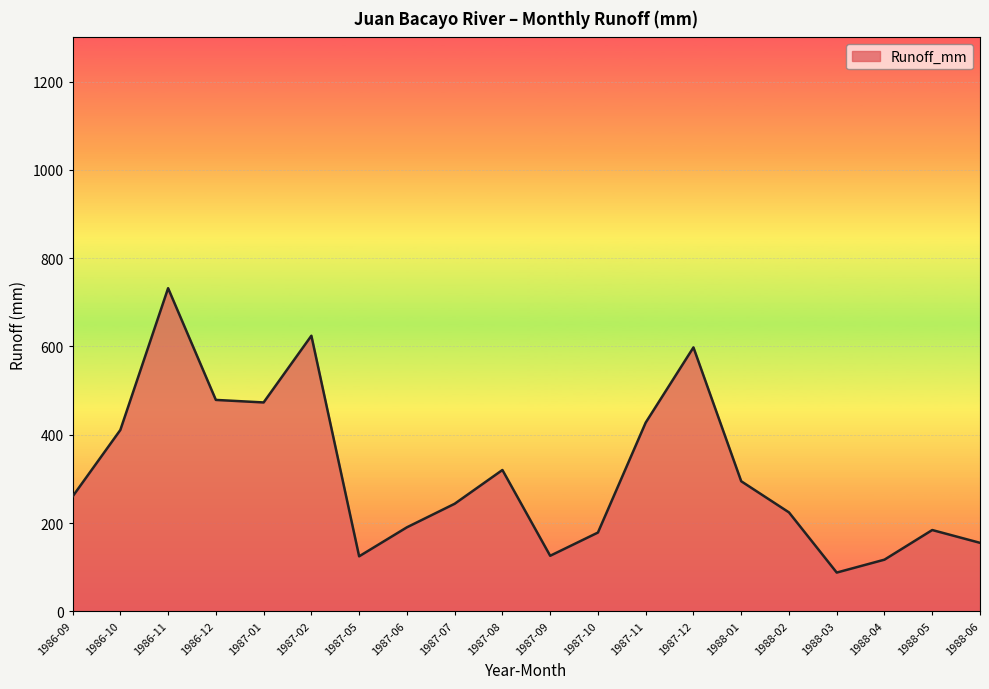

Approximately how many times larger is the value at 1986-12 compared to 1987-06?

2.5